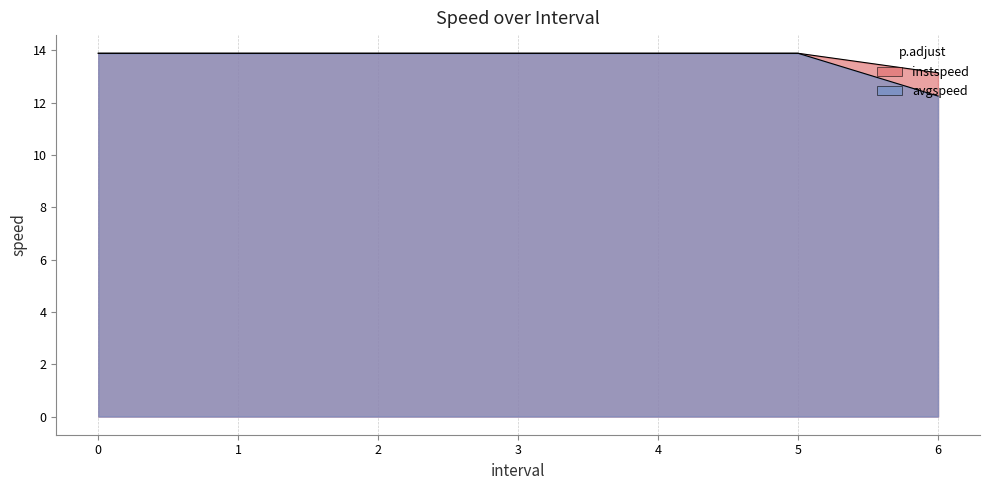

Count the instspeed values in the range 13 to 14.

7